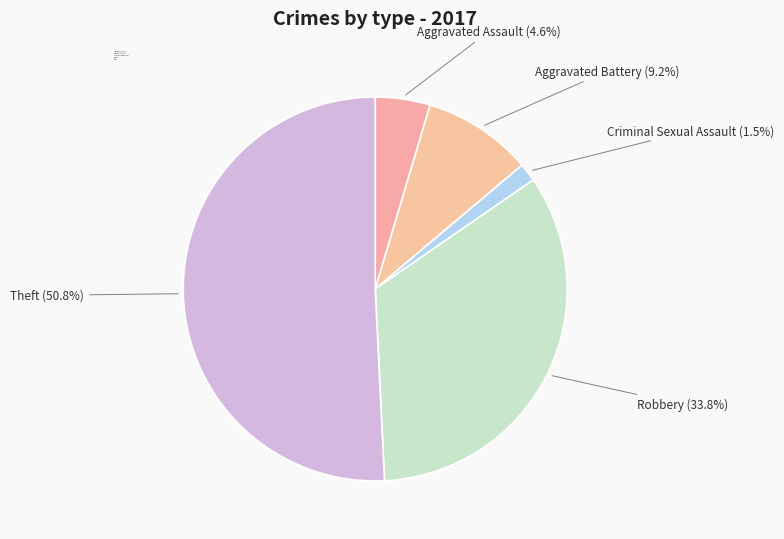

Which has a higher value, Theft or Criminal Sexual Assault?

Theft